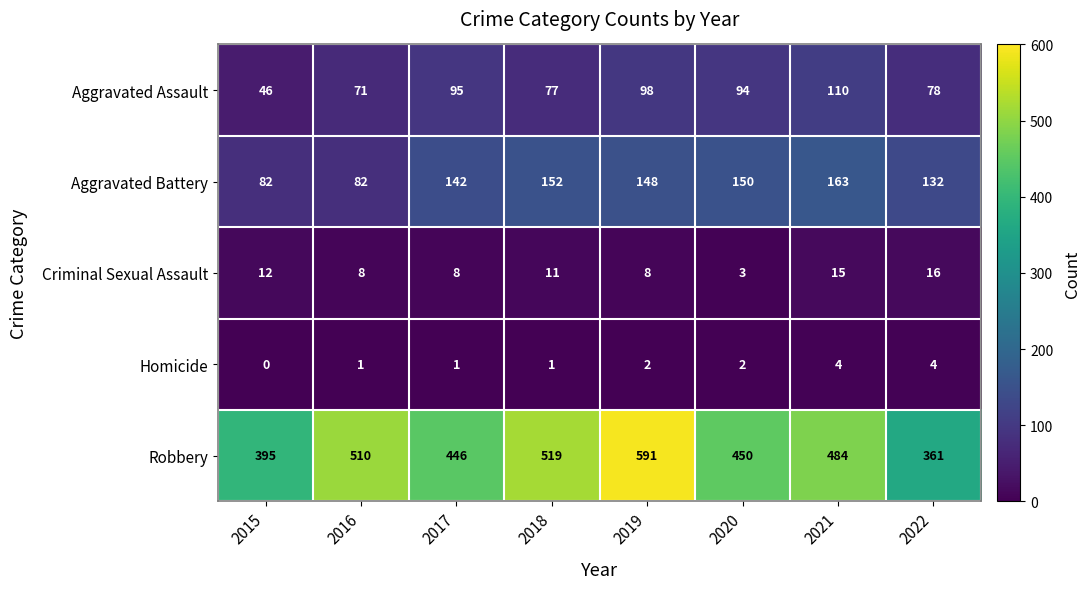

Which series has the largest total across all categories?

Robbery